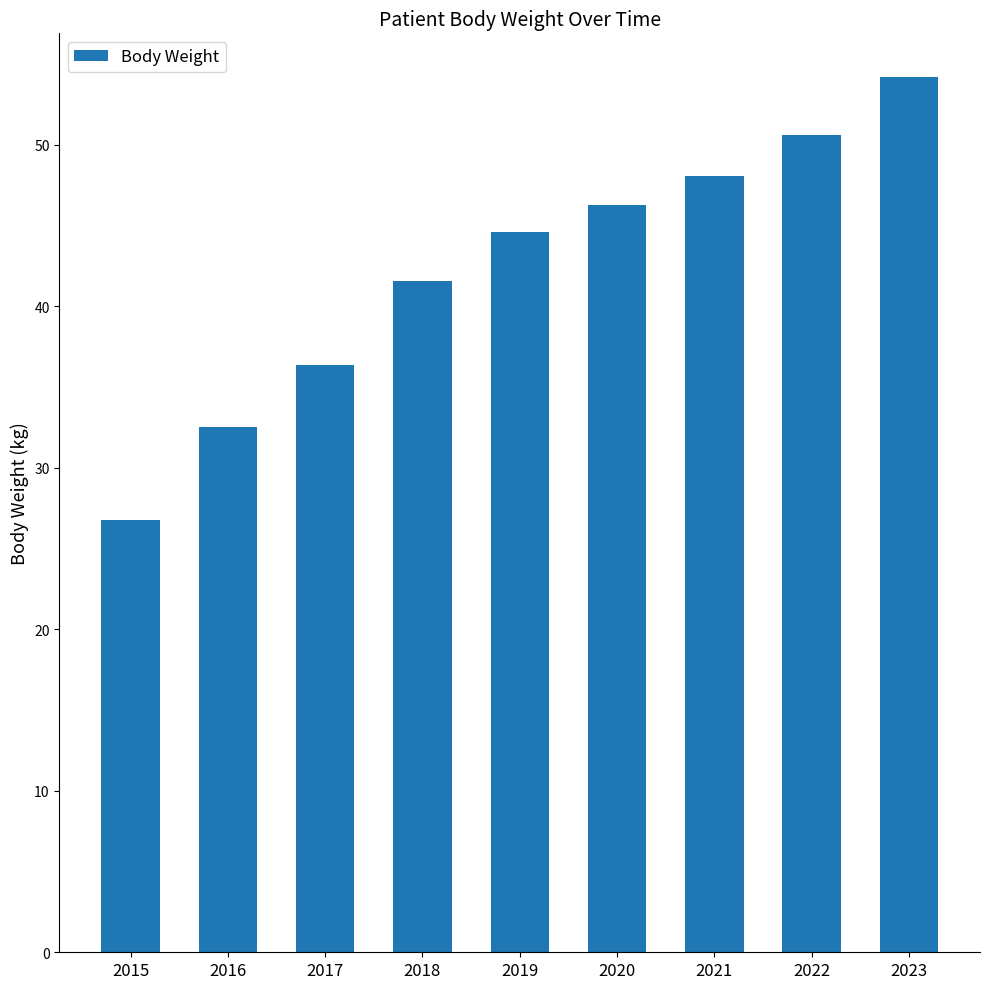

Which label corresponds to the smallest value in the chart?

2015